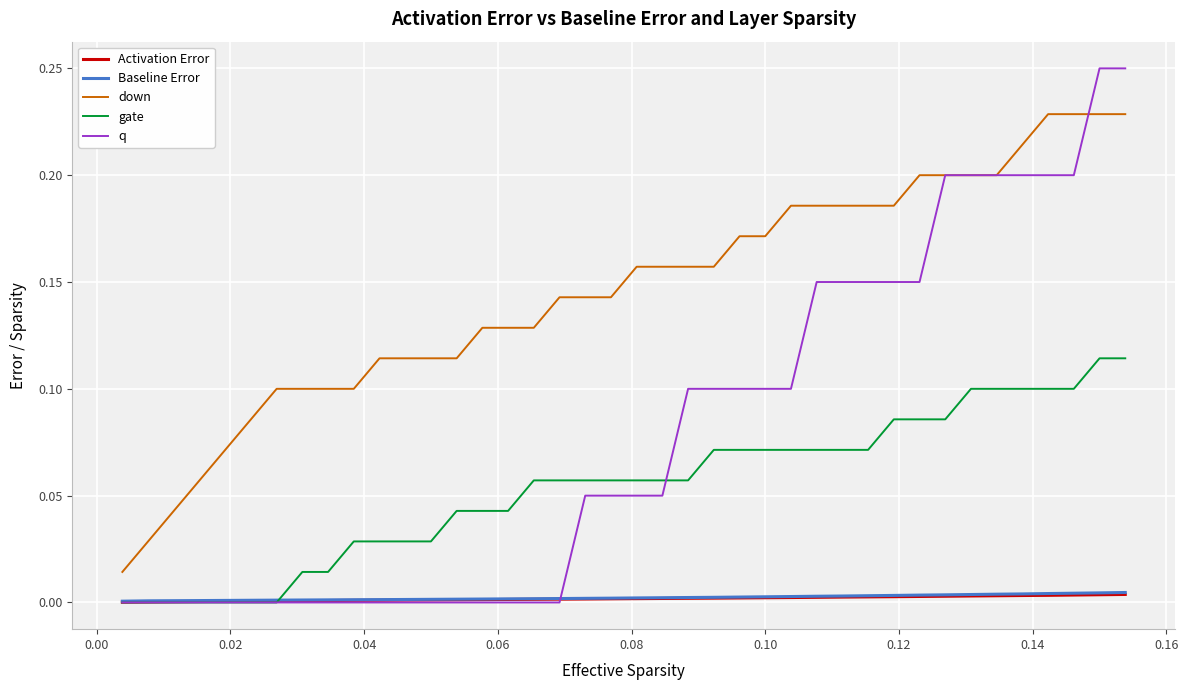

Which series has the widest spread of values?

q